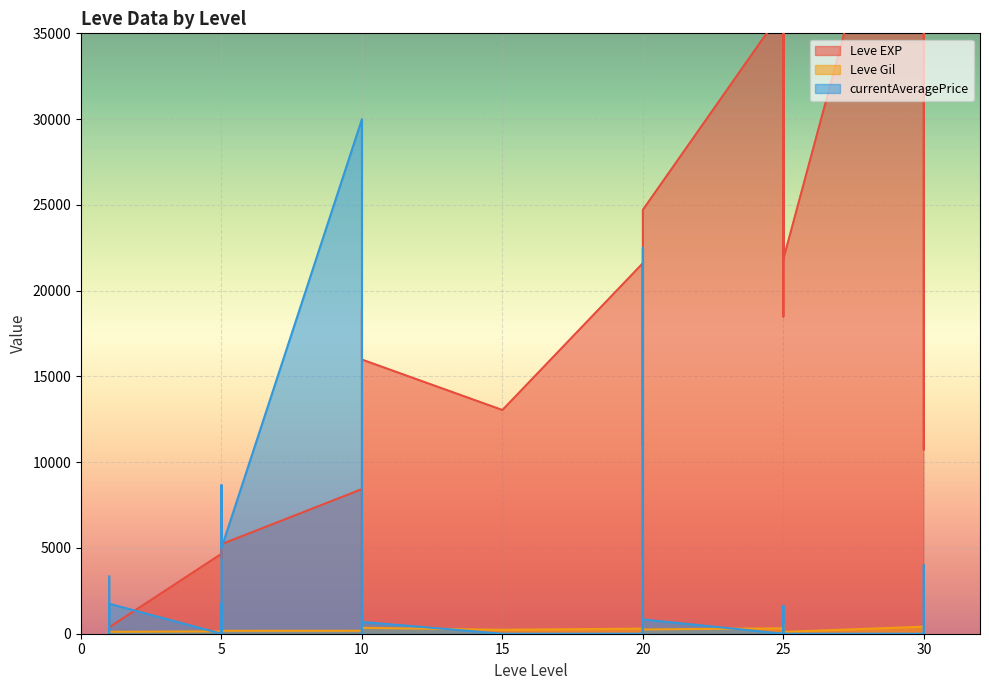

At how many categories does at least one series exceed 47697?

2